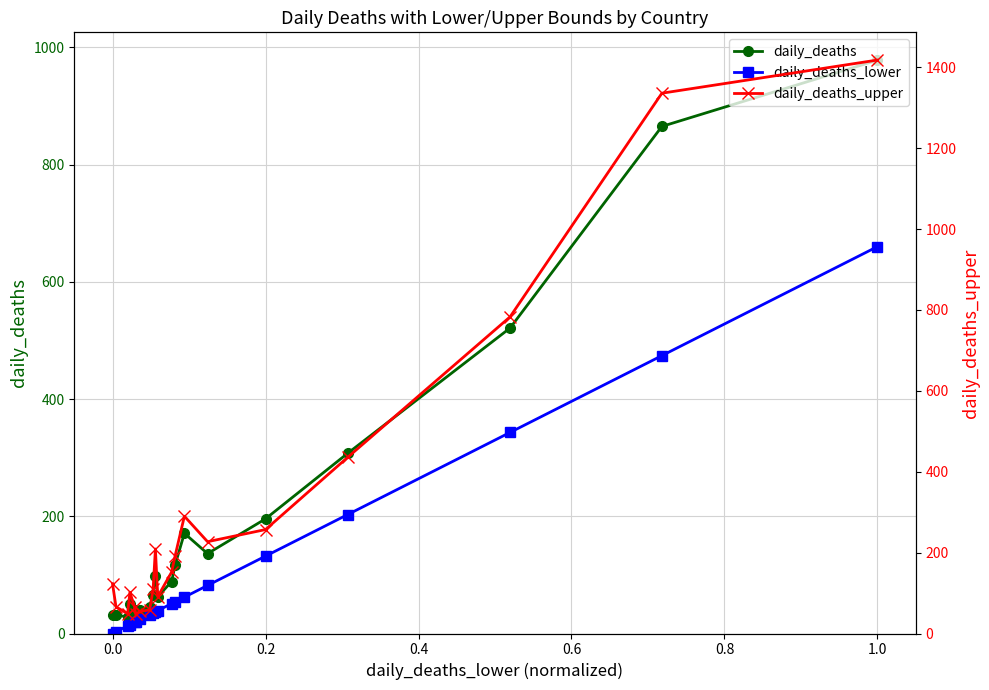

The daily_deaths series shows 75.8 at 1.2. True or false?

False